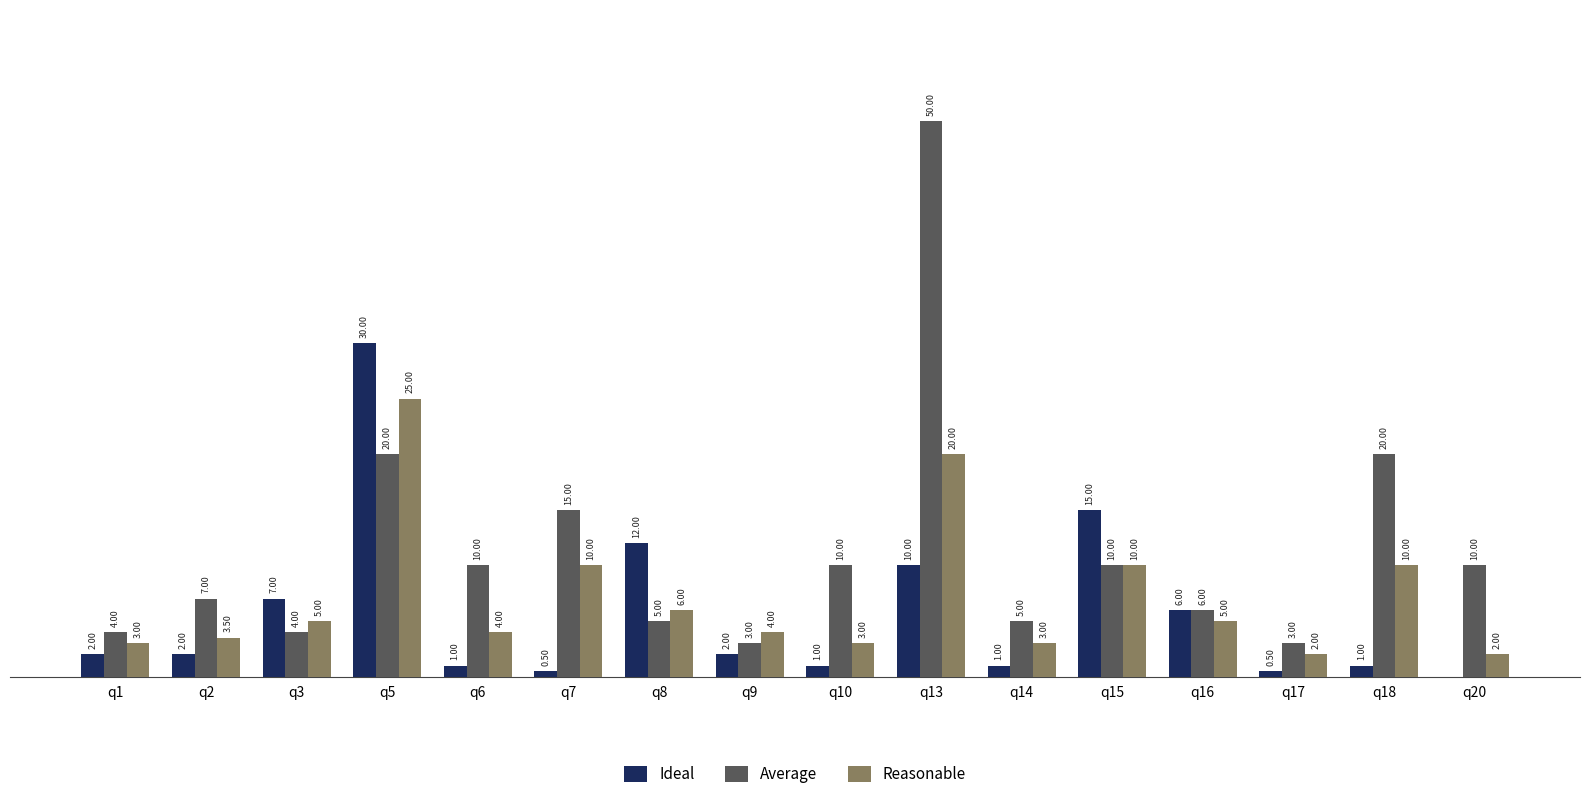

Which series has the largest total across all categories?

Average